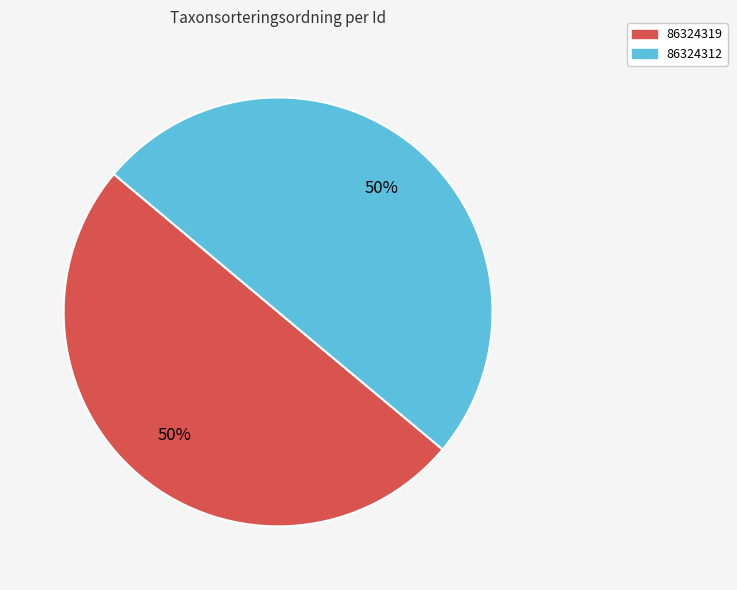

The 86324319 slice represents 60% of the pie. True or false?

False